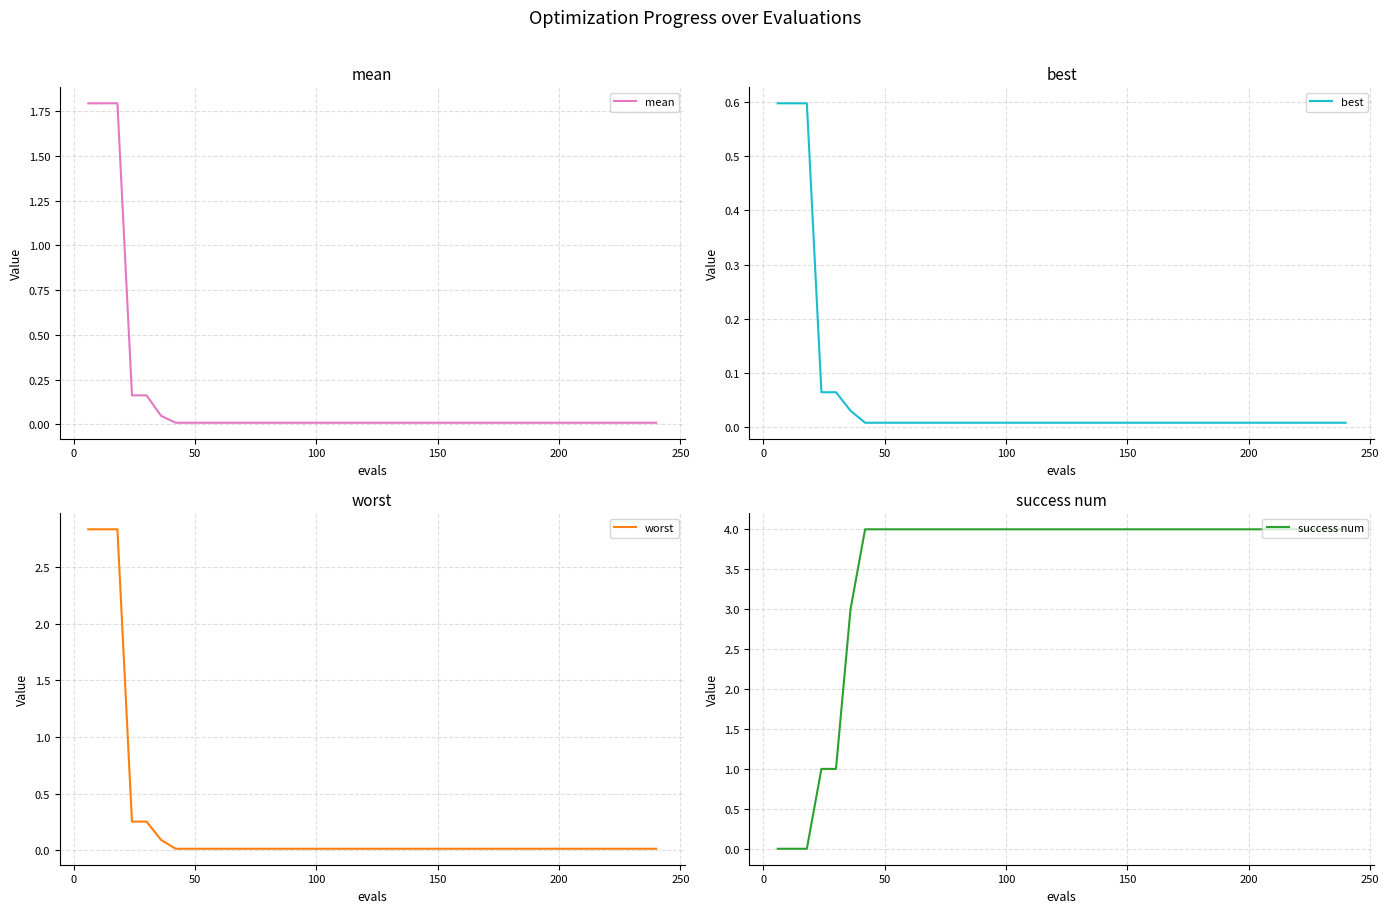

What are all the series names shown in the legend?

mean, best, worst, success num